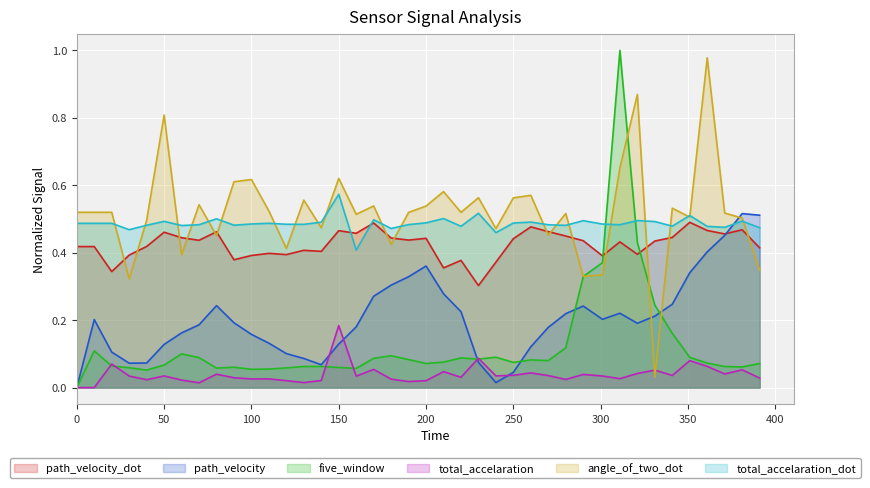

Where do five_window and path_velocity_dot first cross each other?

301.0 and 311.0